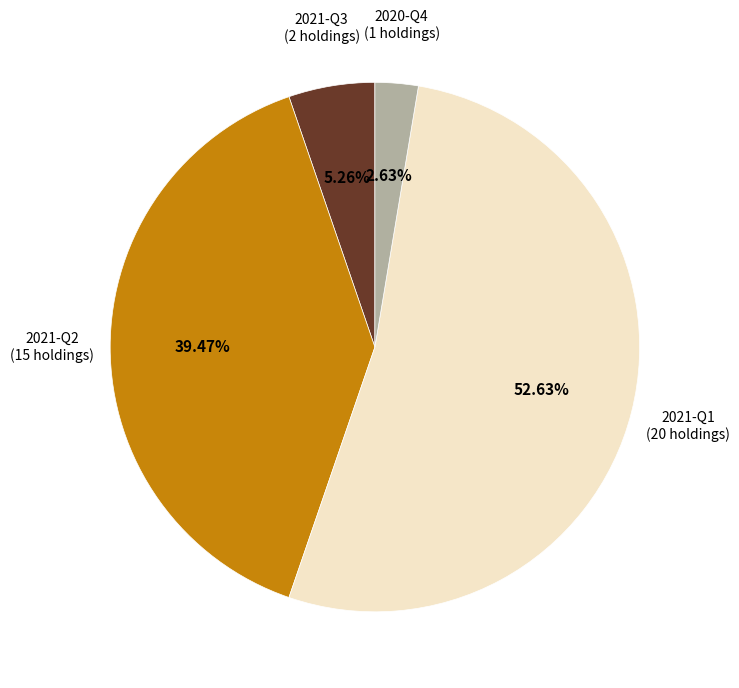

Is there a majority slice in this chart?

Yes